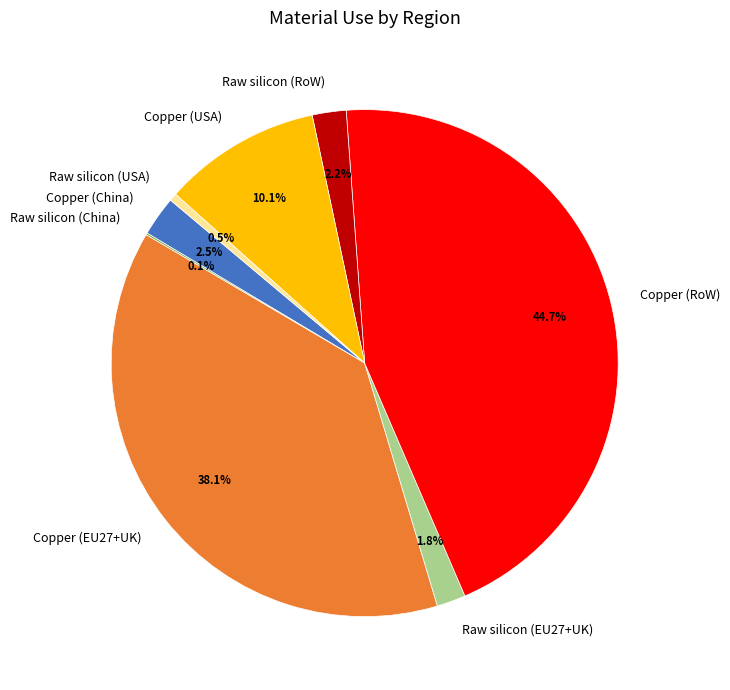

What is the largest slice in the pie chart?

Copper (RoW)